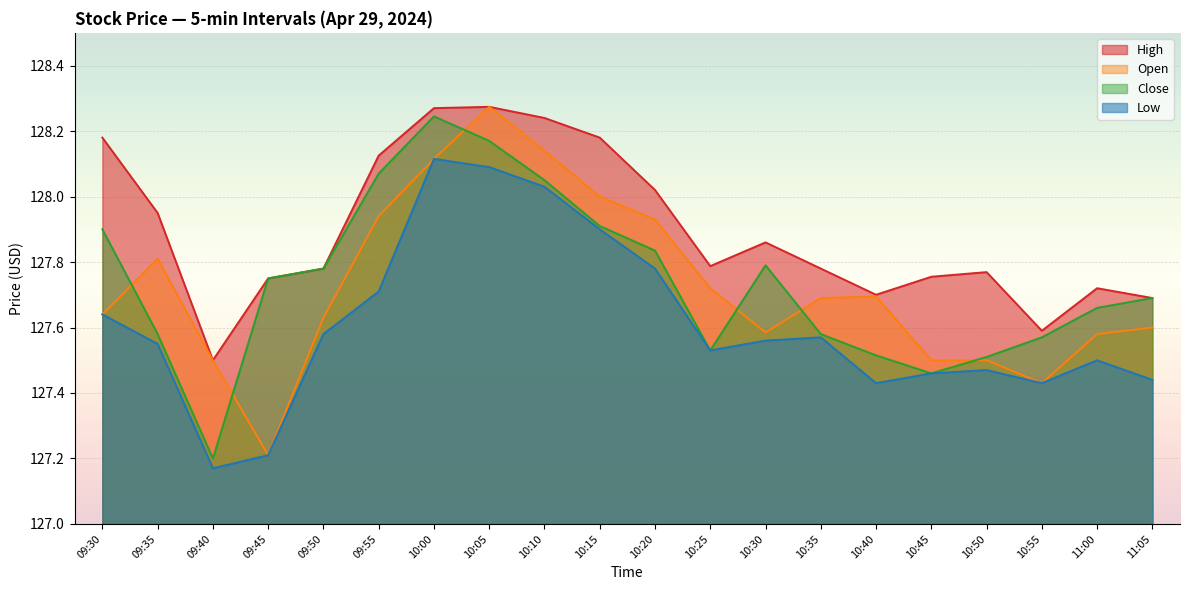

At 10:30, list the series in order from smallest to largest.

Low, Open, Close, High